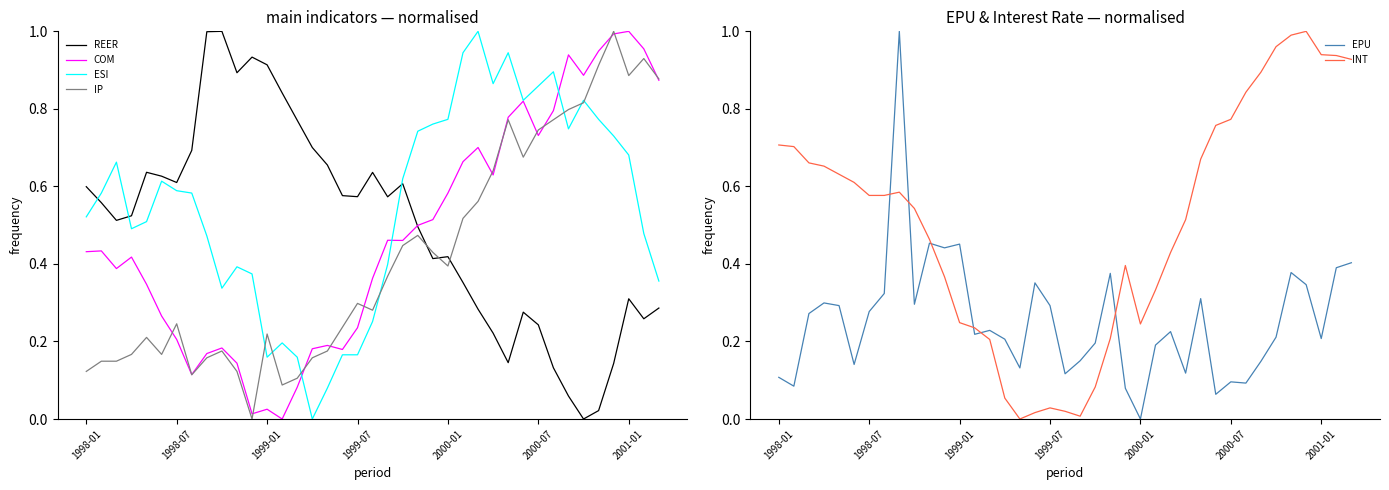

Reading right to left, extract all data points from this chart.

REER: 0.3	0.3	0.3	0.1	0.0	0.0	0.1	0.1	0.2	0.3	0.1	0.2	0.3	0.4	0.4	0.4	0.5	0.6	0.6	0.6	0.6	0.6	0.7	0.7	0.8	0.8	0.9	0.9	0.9	1.0	1.0	0.7	0.6	0.6	0.6	0.5	0.5	0.6	0.6
COM: 0.9	1.0	1.0	1.0	0.9	0.9	0.9	0.8	0.7	0.8	0.8	0.6	0.7	0.7	0.6	0.5	0.5	0.5	0.5	0.4	0.2	0.2	0.2	0.2	0.1	0.0	0.0	0.0	0.1	0.2	0.2	0.1	0.2	0.3	0.3	0.4	0.4	0.4	0.4
ESI: 0.4	0.5	0.7	0.7	0.8	0.8	0.7	0.9	0.9	0.8	0.9	0.9	1.0	0.9	0.8	0.8	0.7	0.6	0.4	0.3	0.2	0.2	0.1	0.0	0.2	0.2	0.2	0.4	0.4	0.3	0.5	0.6	0.6	0.6	0.5	0.5	0.7	0.6	0.5
IP: 0.9	0.9	0.9	1.0	0.9	0.8	0.8	0.8	0.7	0.7	0.8	0.6	0.6	0.5	0.4	0.4	0.5	0.4	0.4	0.3	0.3	0.2	0.2	0.2	0.1	0.1	0.2	0.0	0.1	0.2	0.2	0.1	0.2	0.2	0.2	0.2	0.1	0.1	0.1
EPU: 0.4	0.4	0.2	0.3	0.4	0.2	0.1	0.1	0.1	0.1	0.3	0.1	0.2	0.2	0.0	0.1	0.4	0.2	0.2	0.1	0.3	0.4	0.1	0.2	0.2	0.2	0.5	0.4	0.5	0.3	1.0	0.3	0.3	0.1	0.3	0.3	0.3	0.1	0.1
INT: 0.9	0.9	0.9	1.0	1.0	1.0	0.9	0.8	0.8	0.8	0.7	0.5	0.4	0.3	0.2	0.4	0.2	0.1	0.0	0.0	0.0	0.0	0.0	0.1	0.2	0.2	0.2	0.4	0.5	0.5	0.6	0.6	0.6	0.6	0.6	0.7	0.7	0.7	0.7